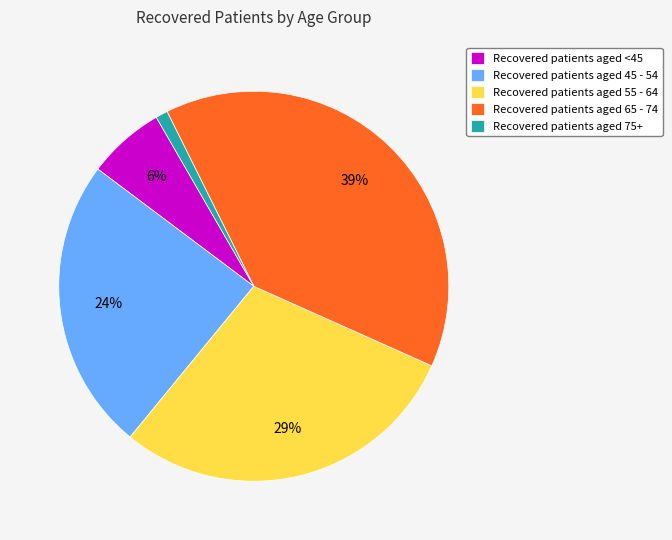

What percentage is the Recovered patients aged 65 - 74 slice, to the nearest percent?

39%